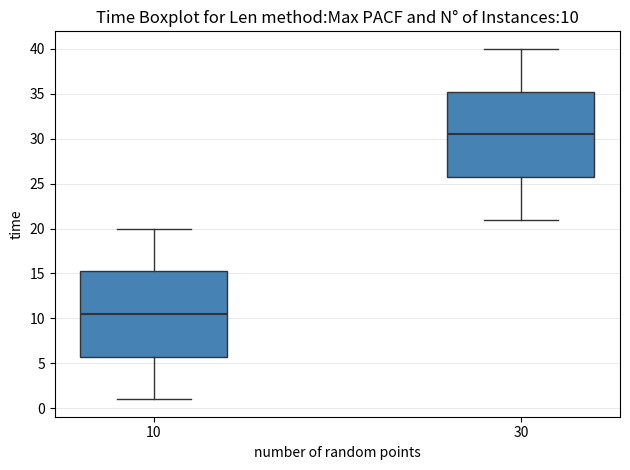

Which box has the lowest median line?

10